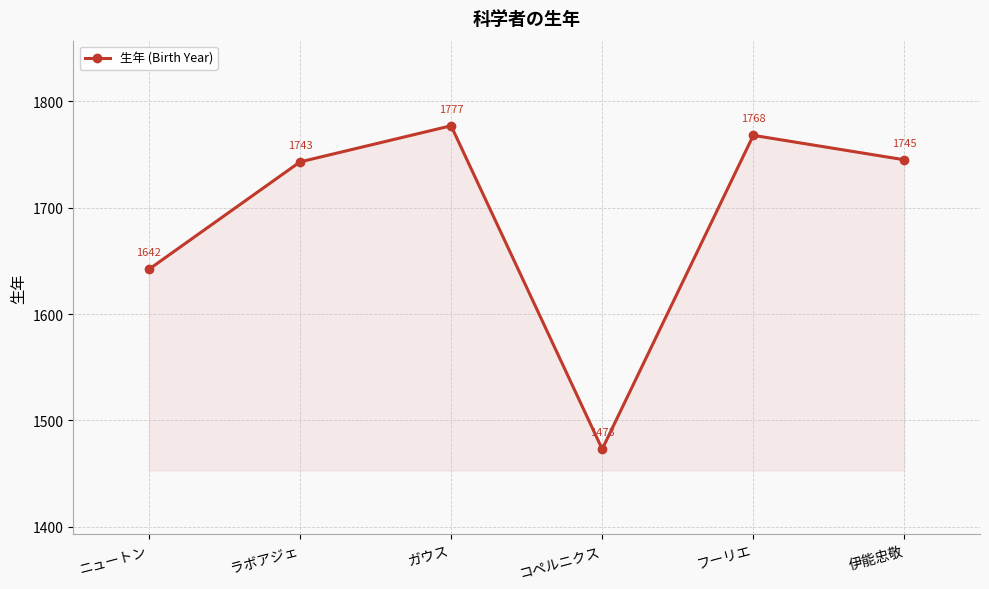

Approximately how many times larger is the value at ガウス compared to フーリエ?

1.0